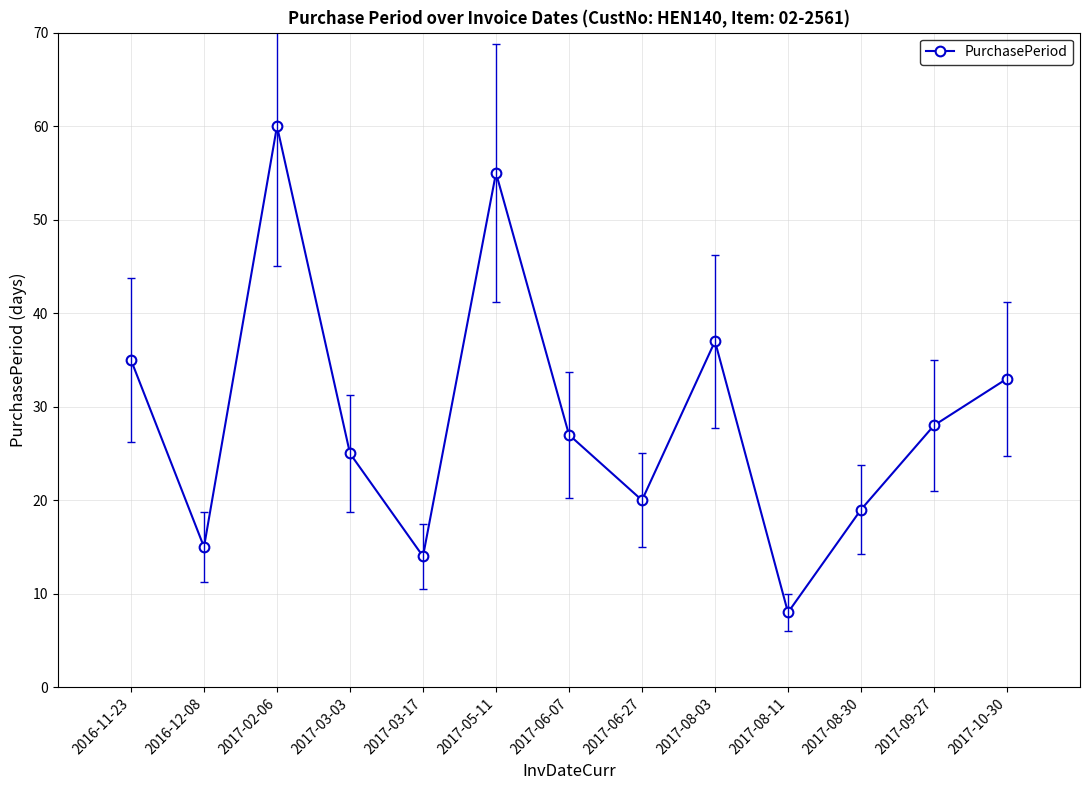

Reading left to right, what are all the values shown in this chart?

35	15	60	25	14	55	27	20	37	8	19	28	33